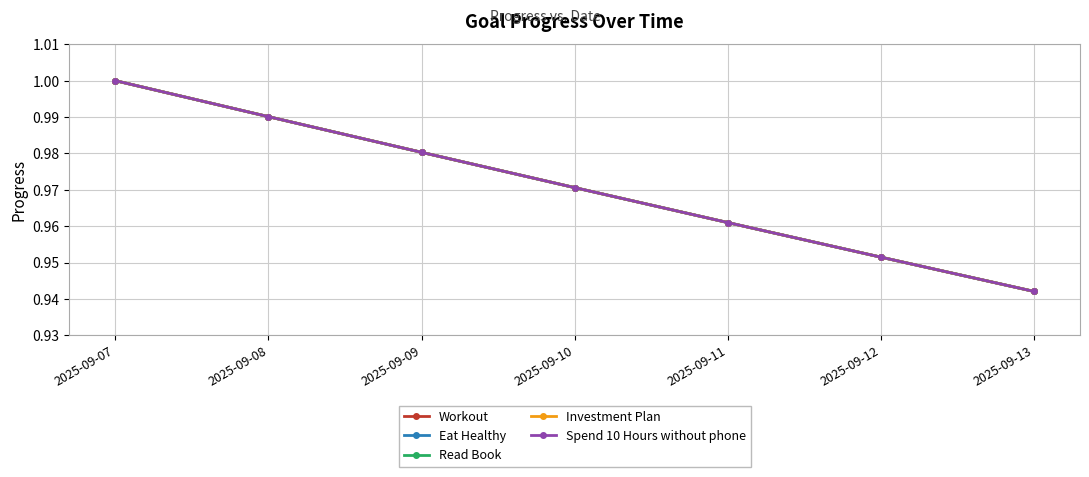

What is the sum of all Workout values?

6.8